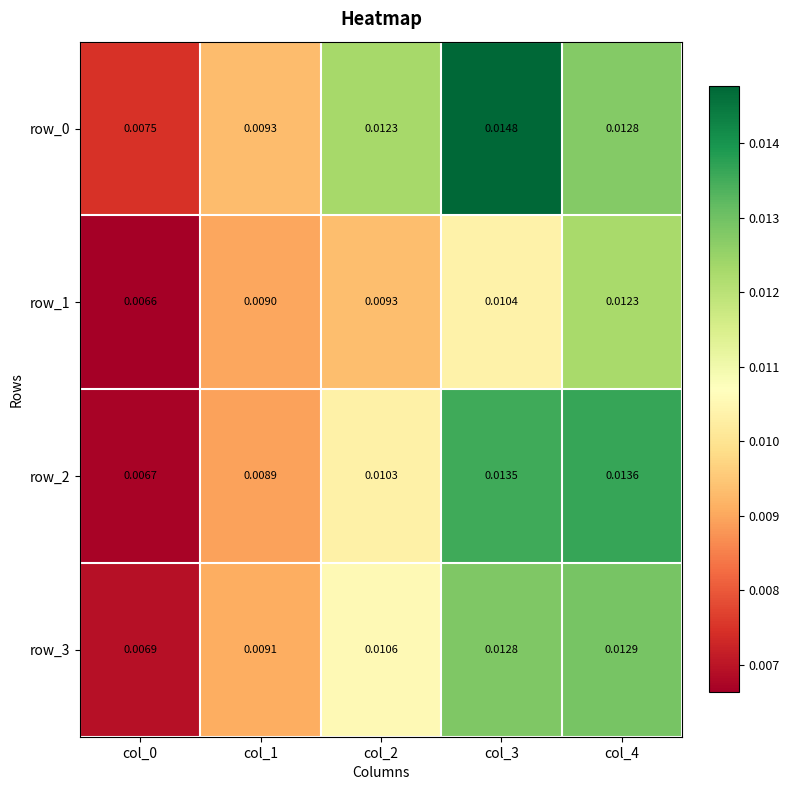

Is the value of row_1 at col_0 greater than the value of row_3 at col_4?

No